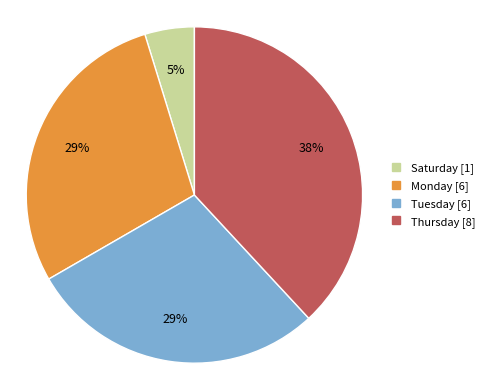

Approximately how many times larger is the value at Thursday compared to Monday?

1.3